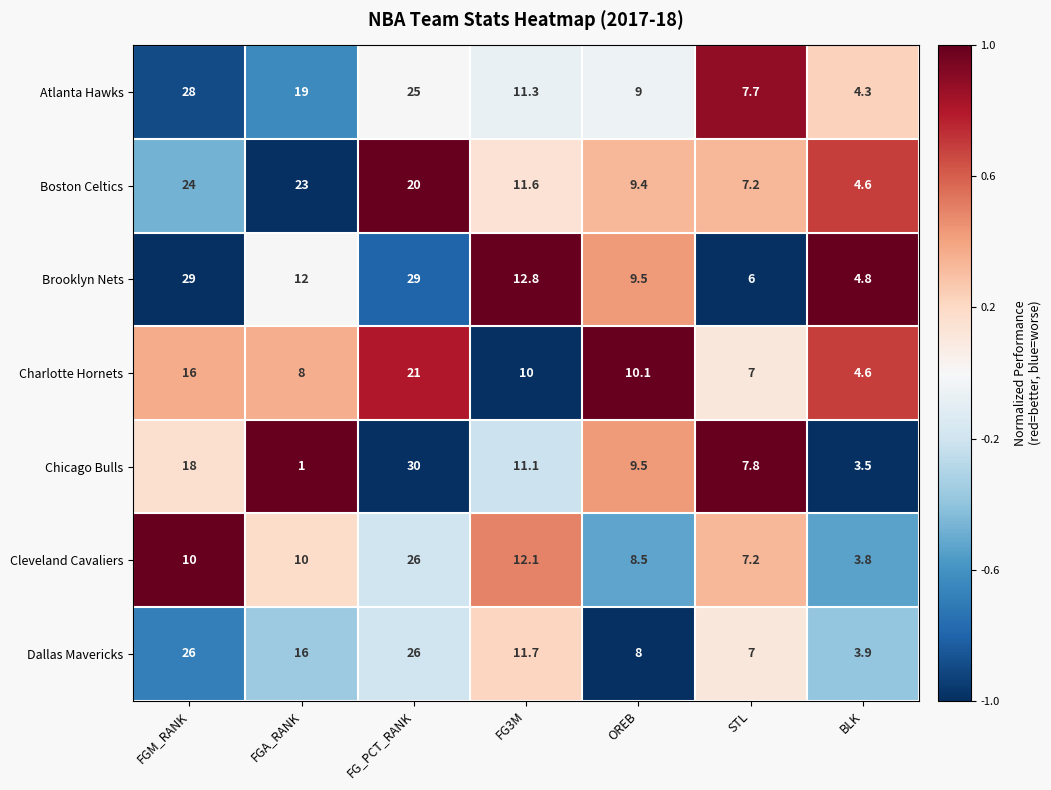

What is the smallest value displayed?

1.0